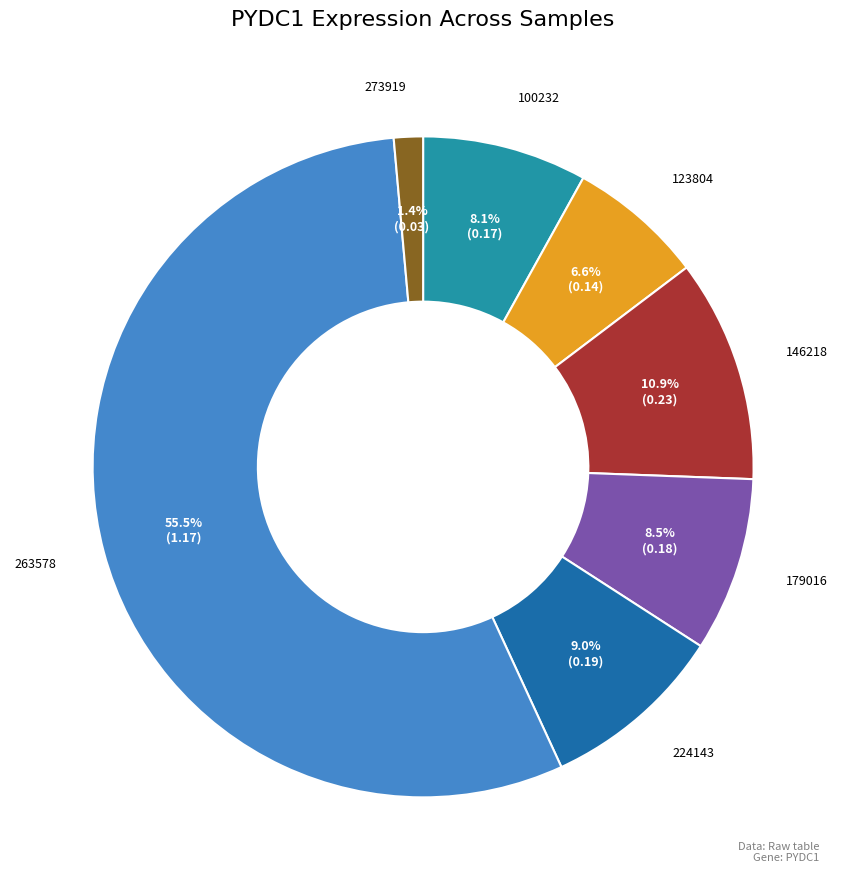

To the nearest percent, what is the difference between the largest and smallest slice percentages?

54%